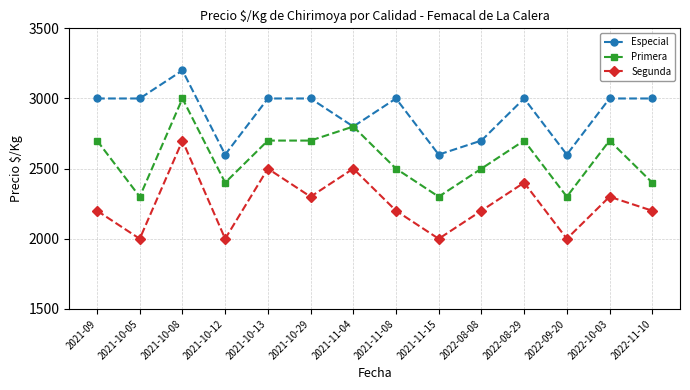

What is the value of the Especial point at the 10th from the left?

2700